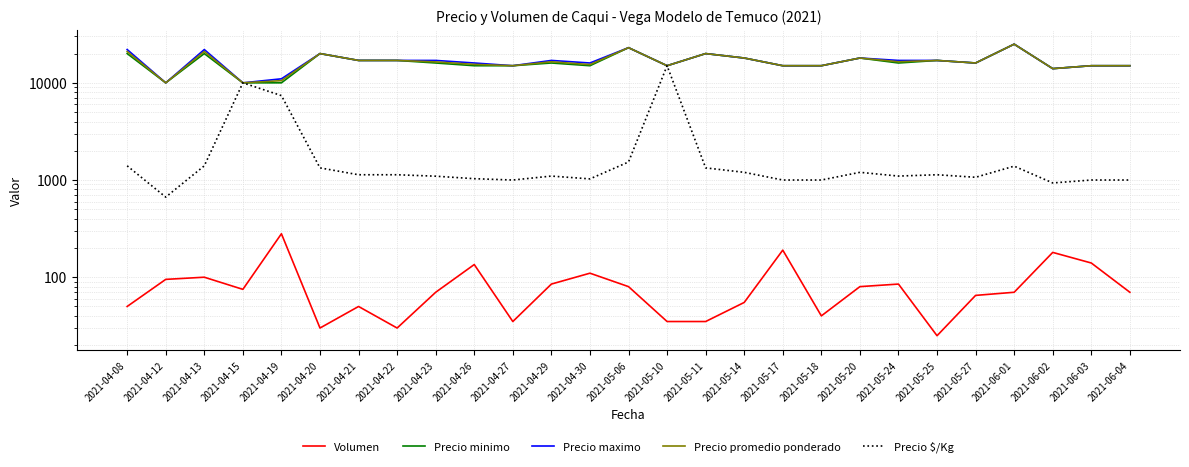

Is the value of Volumen at 2021-04-21 greater than the value of Precio promedio ponderado at 2021-04-23?

No